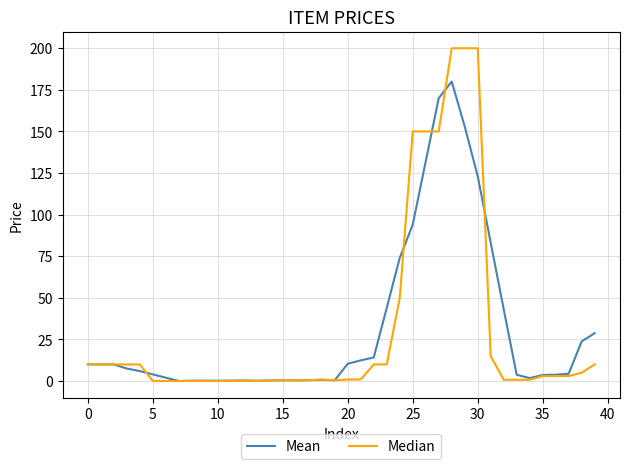

Which series has the widest spread of values?

Median